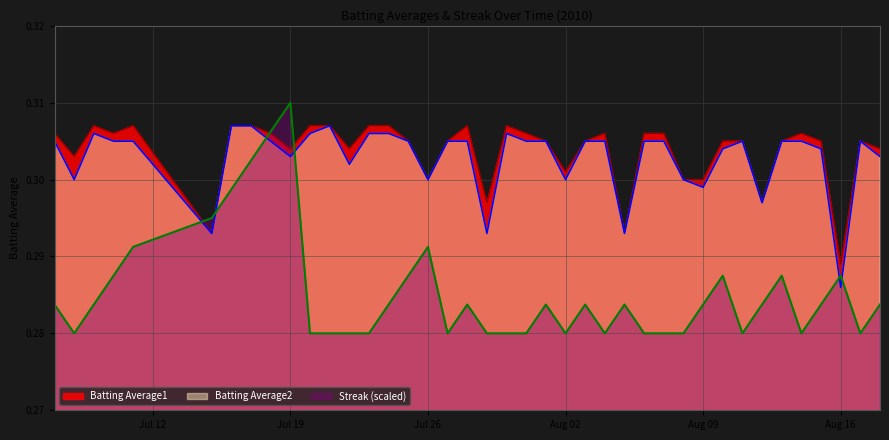

At which category does the chart reach its peak across all series?

Jul 19